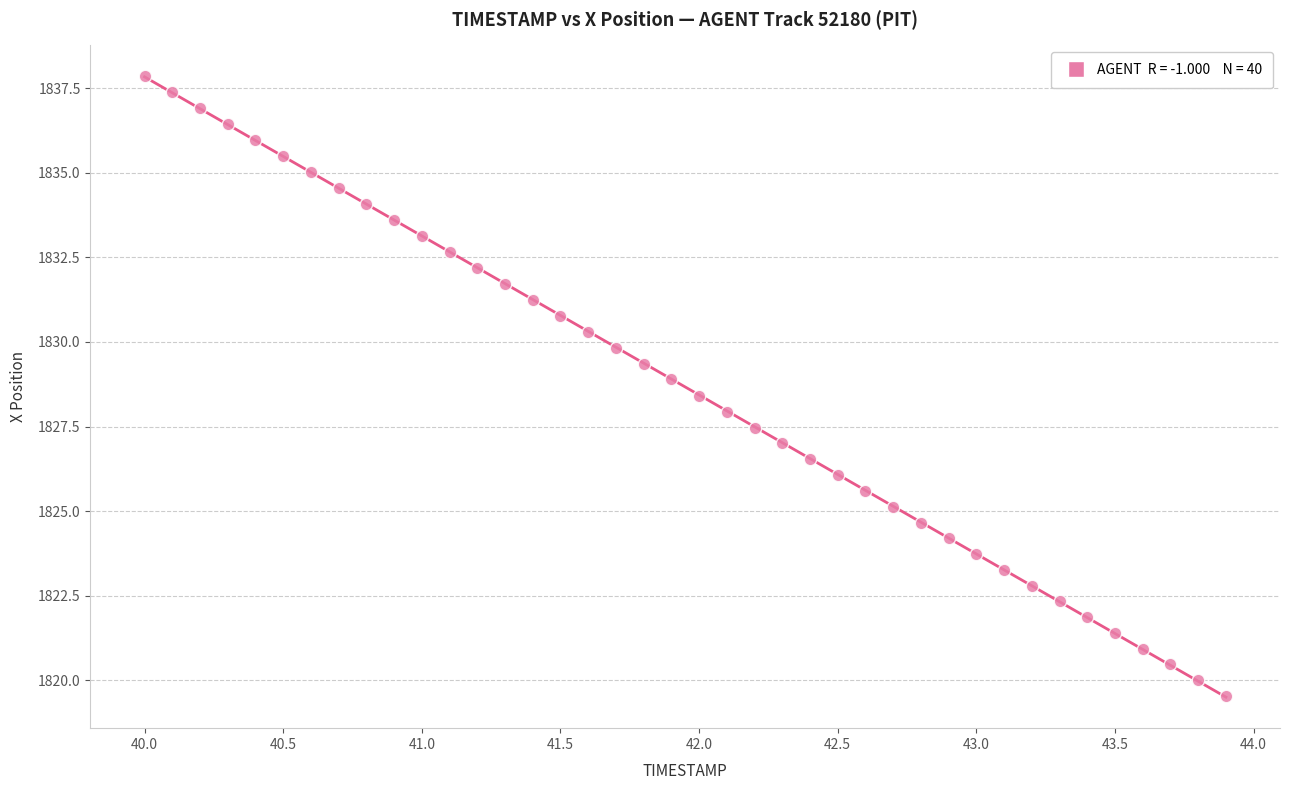

What is the range of Y values (max minus min)?

18.3